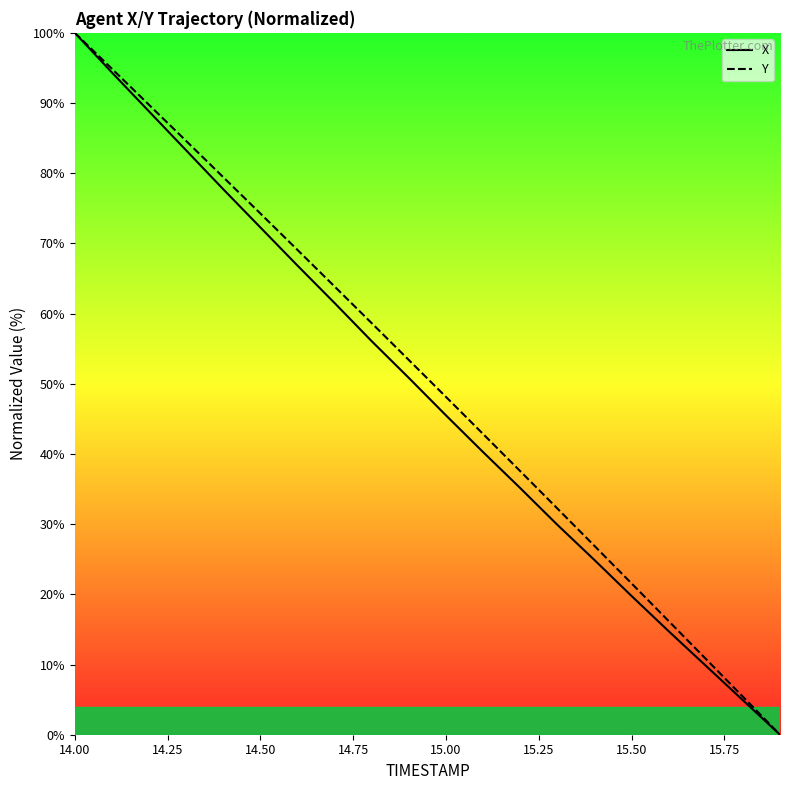

What is the difference between the highest and lowest values at 15.00?

2.6